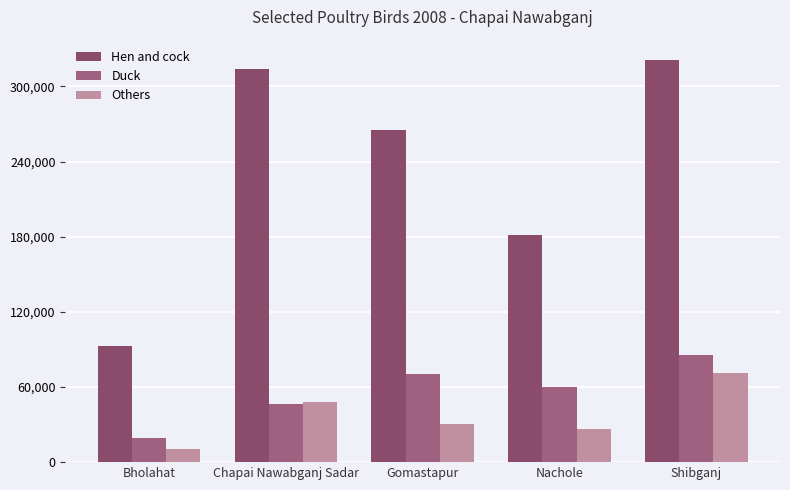

What are all the series names shown in the legend?

Hen and cock, Duck, Others